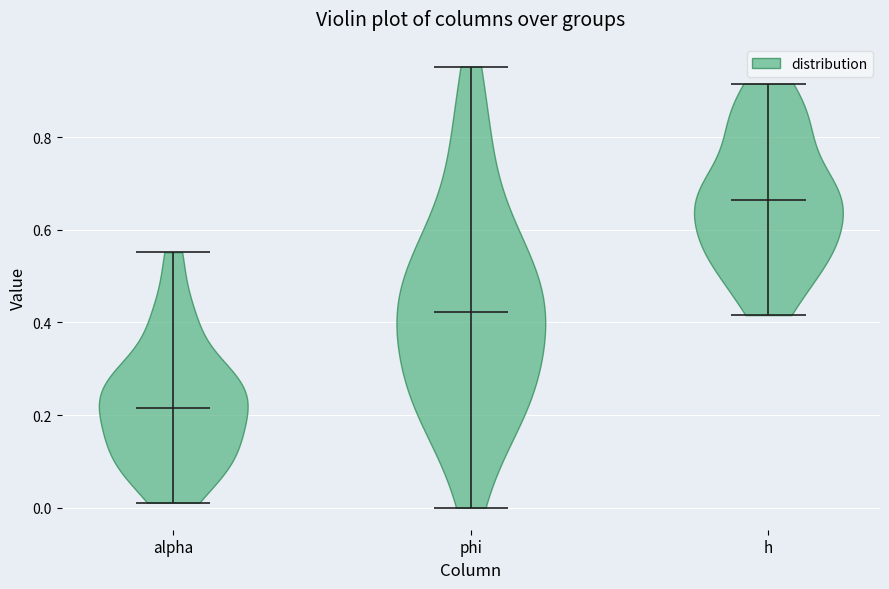

Where does the median line of the violin for h sit on the y-axis? The values are not printed on the chart, so give them approximately, as read against the axis.

0.66